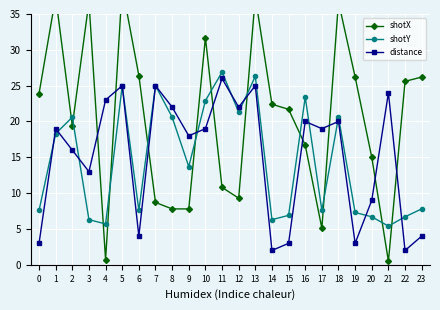

The shotX series shows 22.4 at 14. True or false?

True